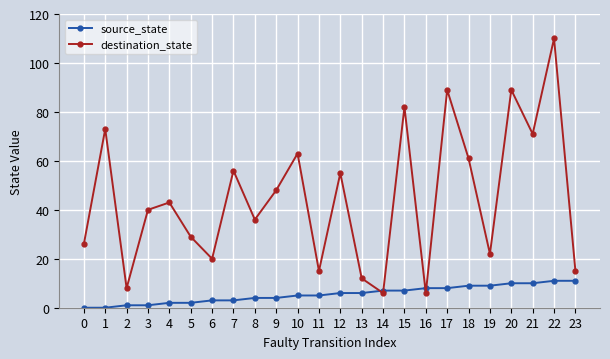

Between which two adjacent categories do source_state and destination_state first intersect?

13 and 14